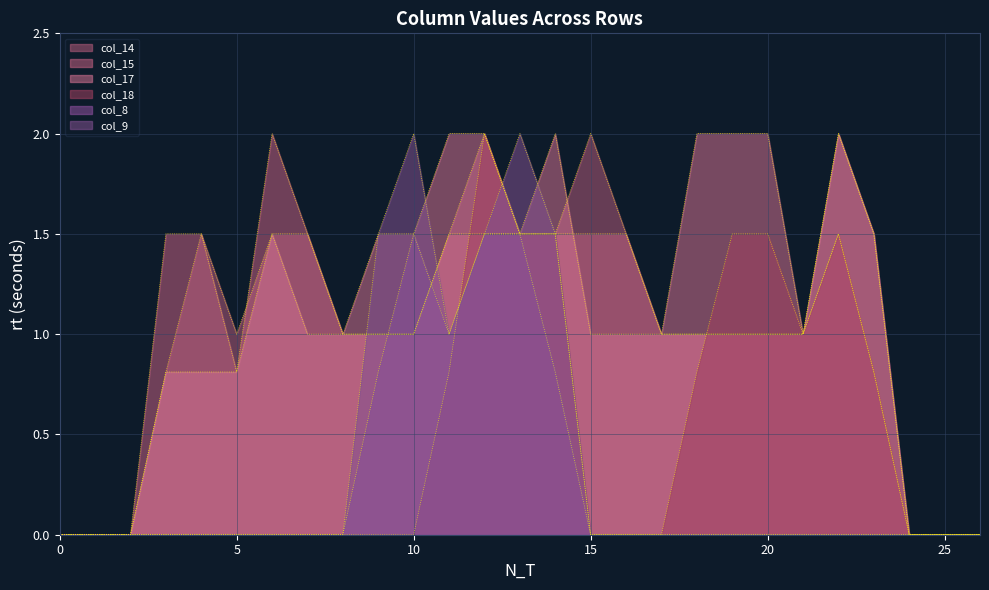

What are all the series names shown in the legend?

col_14, col_15, col_17, col_18, col_8, col_9